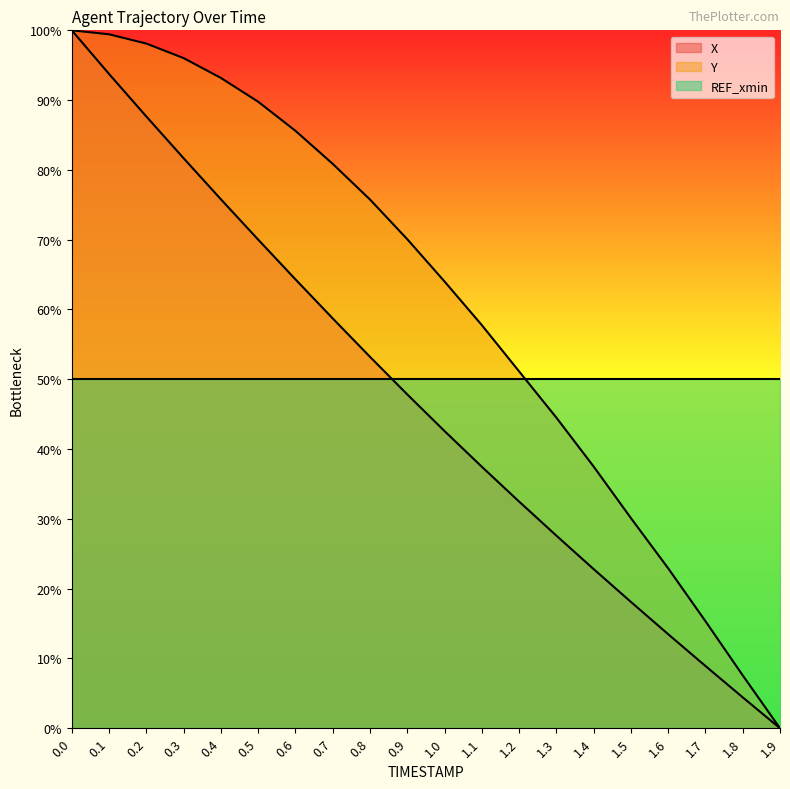

What is the difference between the maximum and minimum values in the X series?

100.0